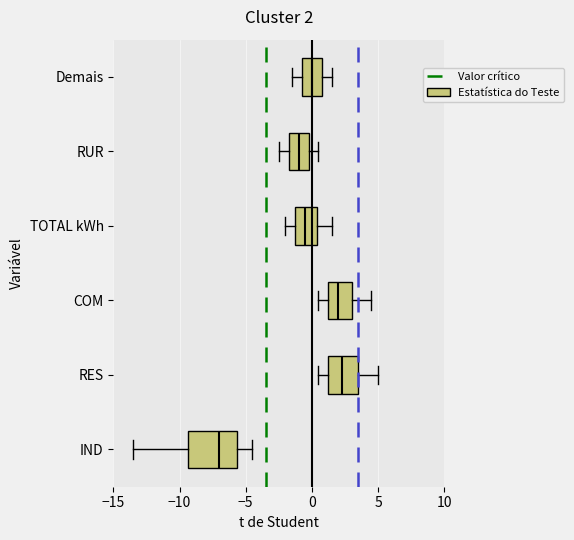

Comparing the boxes themselves (not the whiskers), which one is the widest?

IND